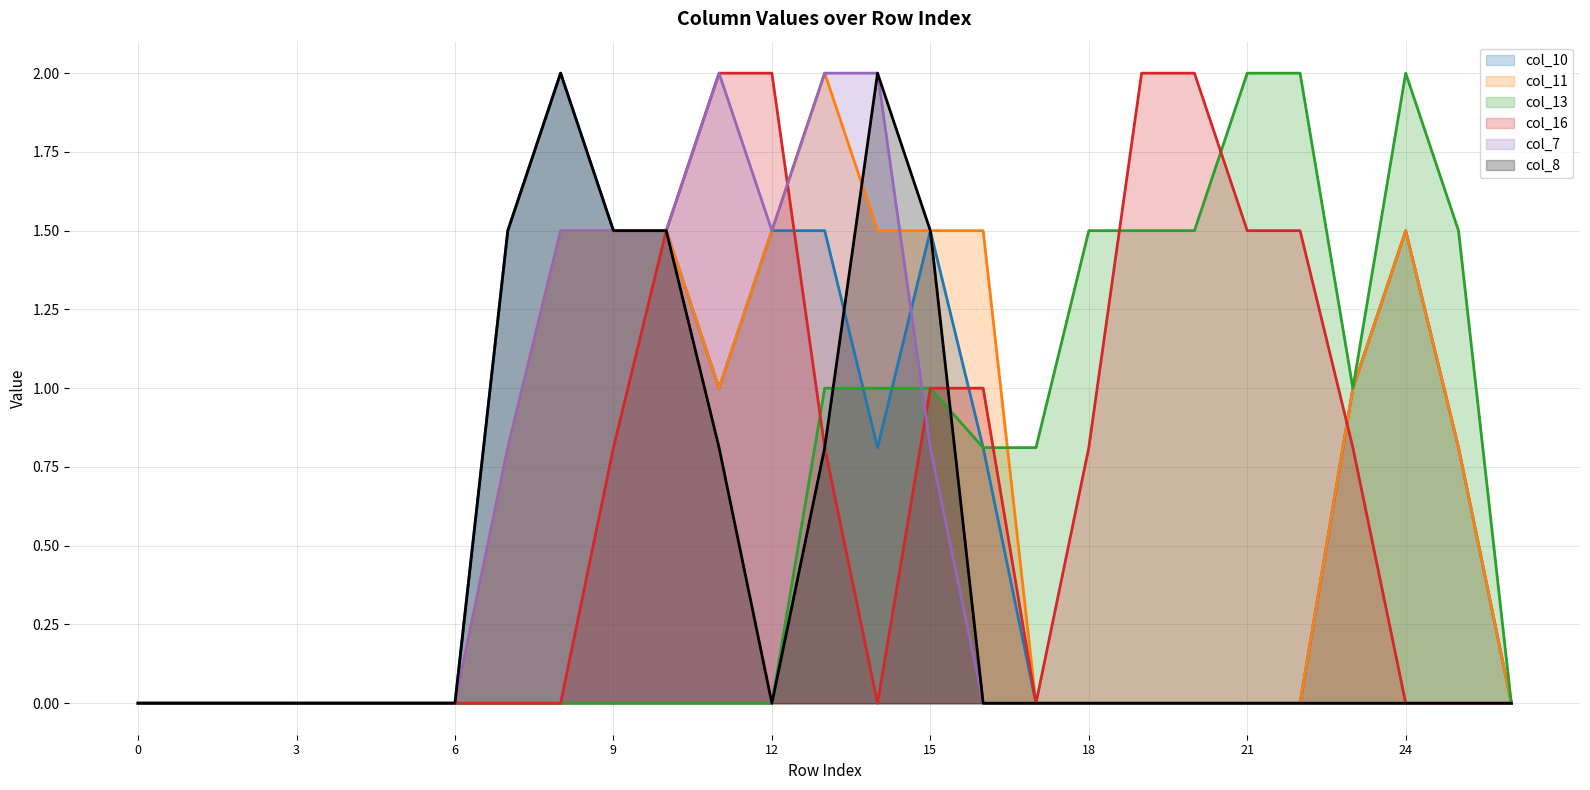

What value does the col_13 line series have at 22?

2.0